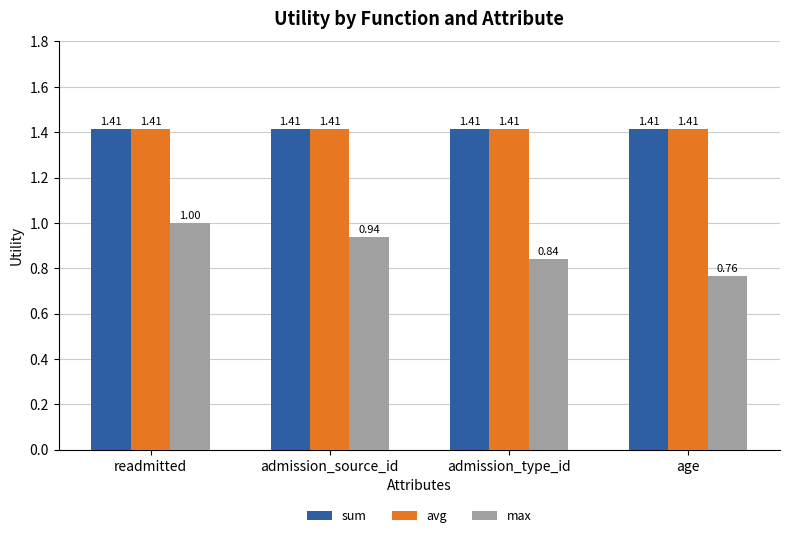

Is the value of max at readmitted greater than the value of sum at readmitted?

No